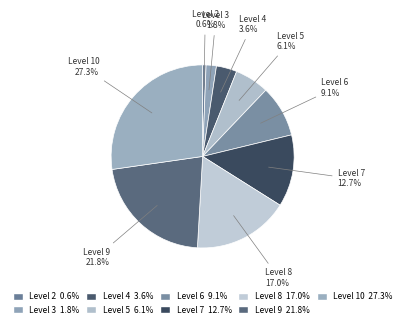

How many segments does this pie chart have?

9